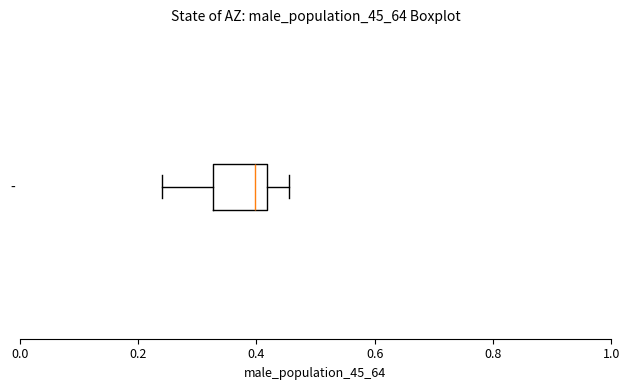

Where does the median line of the box for - sit on the x-axis? The values are not printed on the chart, so give them approximately, as read against the axis.

0.40